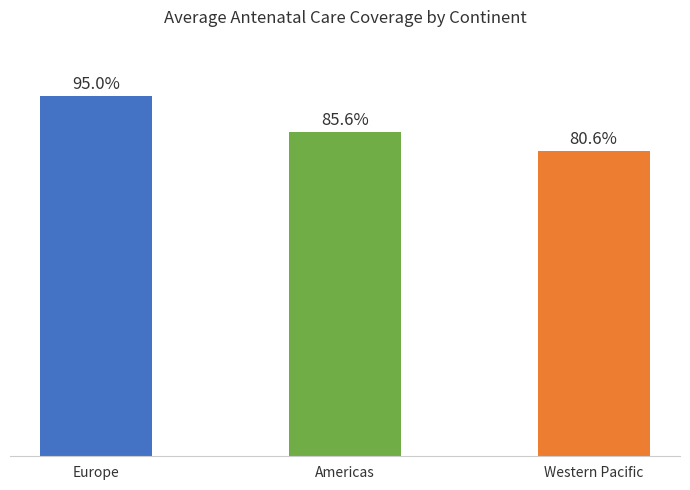

What is the label of the 3rd bar from the right?

Europe